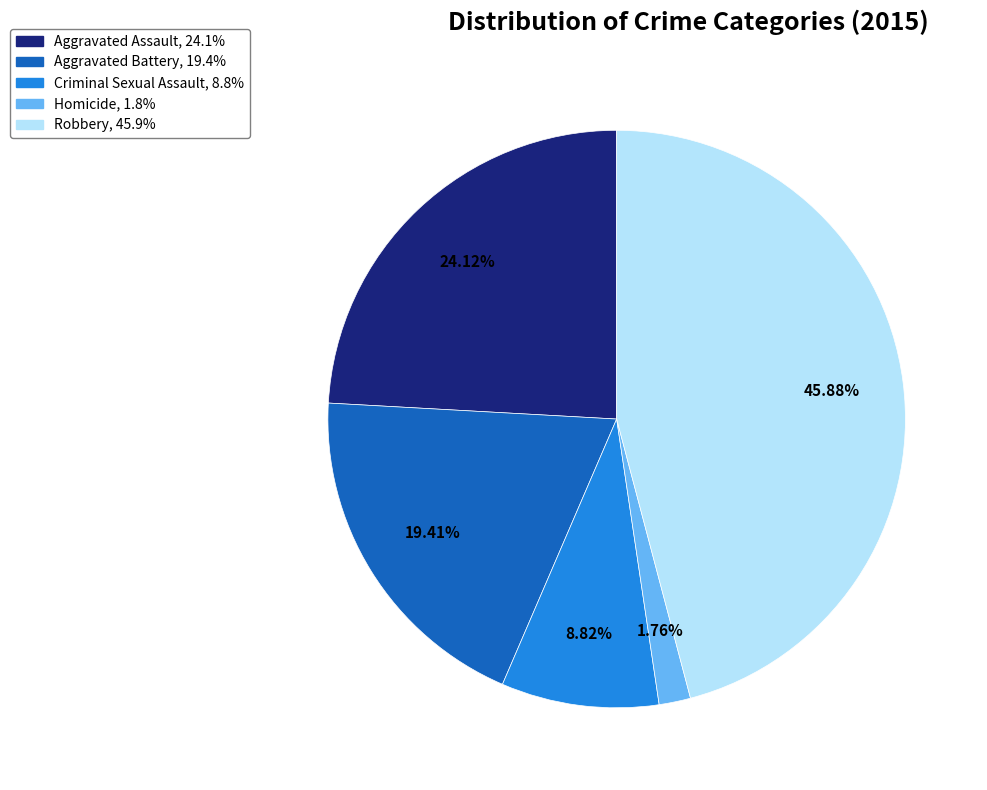

To the nearest percent, what percentage of the pie is Robbery?

46%